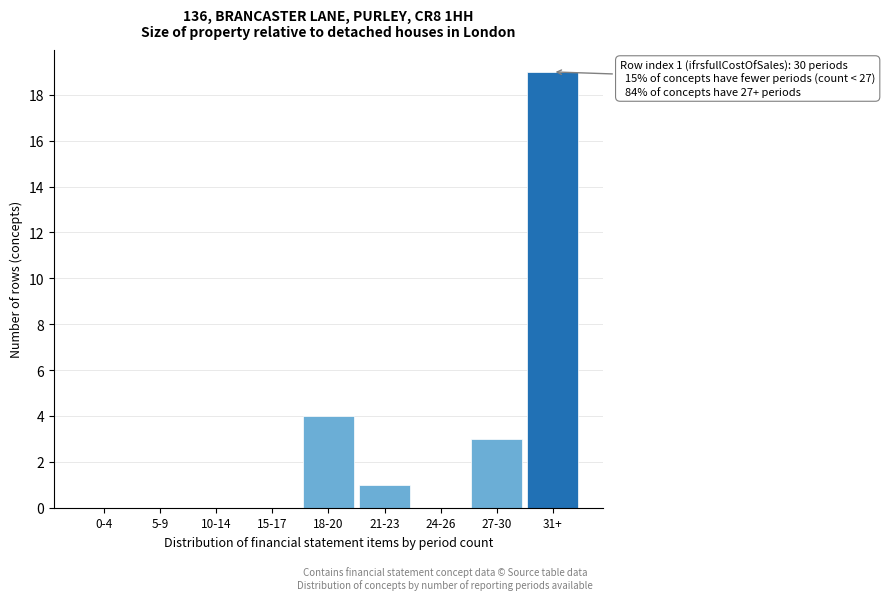

Reading right to left, transcribe all the data shown in this chart.

31+=19	27-30=3	24-26=0	21-23=1	18-20=4	15-17=0	10-14=0	5-9=0	0-4=0